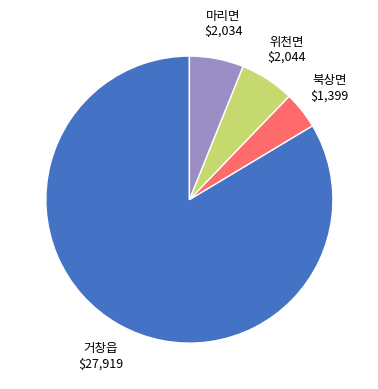

Do 마리면 and 거창읍 together represent more than half of the pie?

Yes